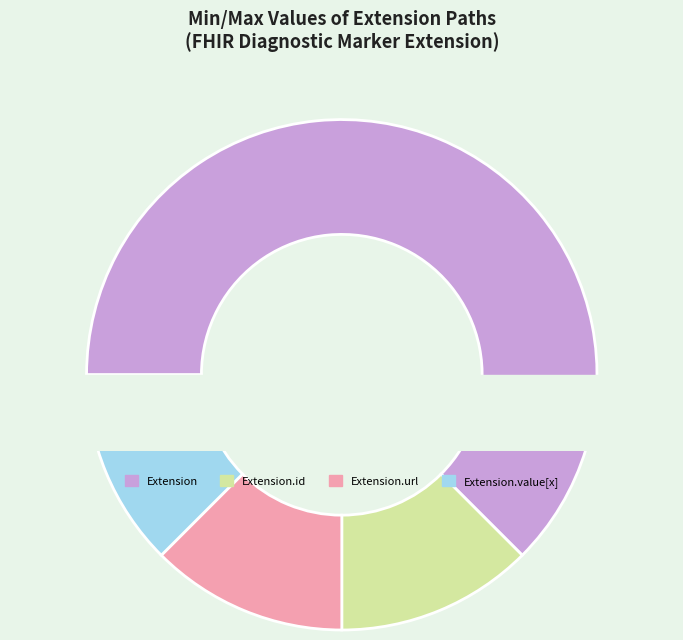

True or false: Extension.url accounts for 92% of the total.

False